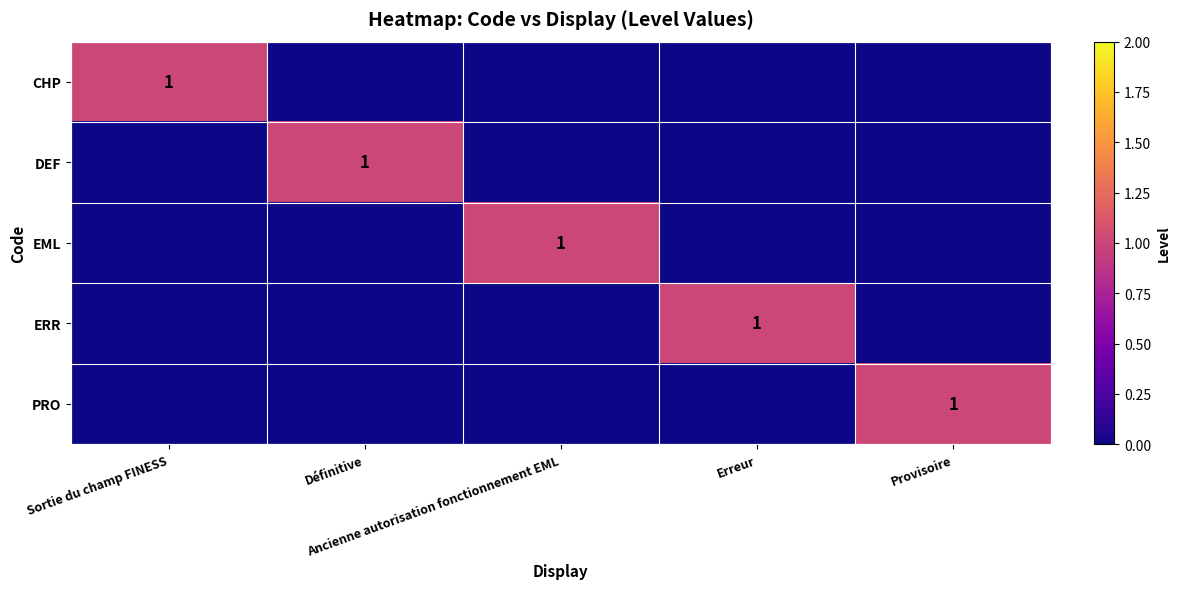

What is the total value across all series at Définitive?

1